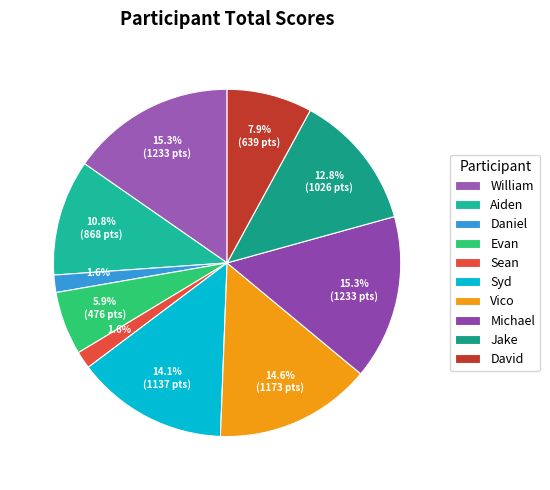

How many segments does this pie chart have?

10